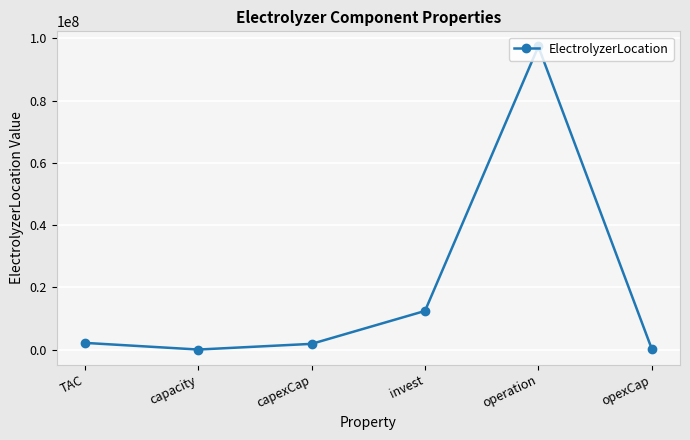

What is the ratio of the value at operation to the value at capexCap?

52.6